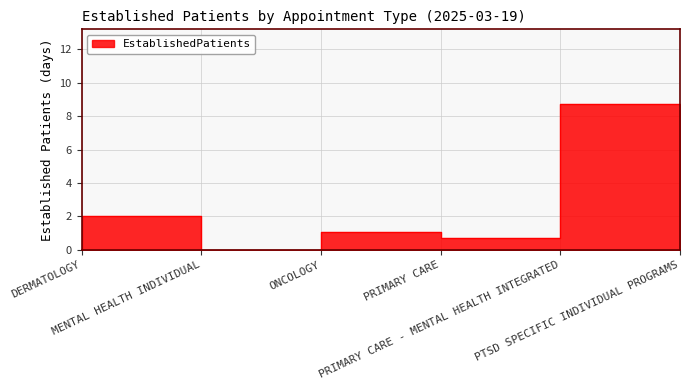

At which label is the value closest to 4?

MENTAL HEALTH INDIVIDUAL